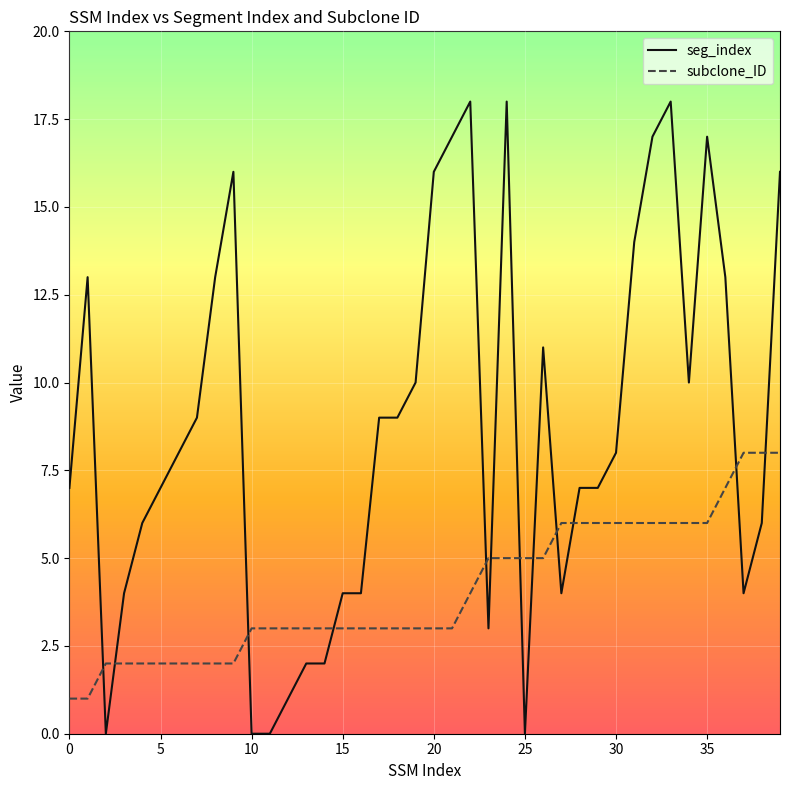

What is the minimum value for subclone_ID?

1